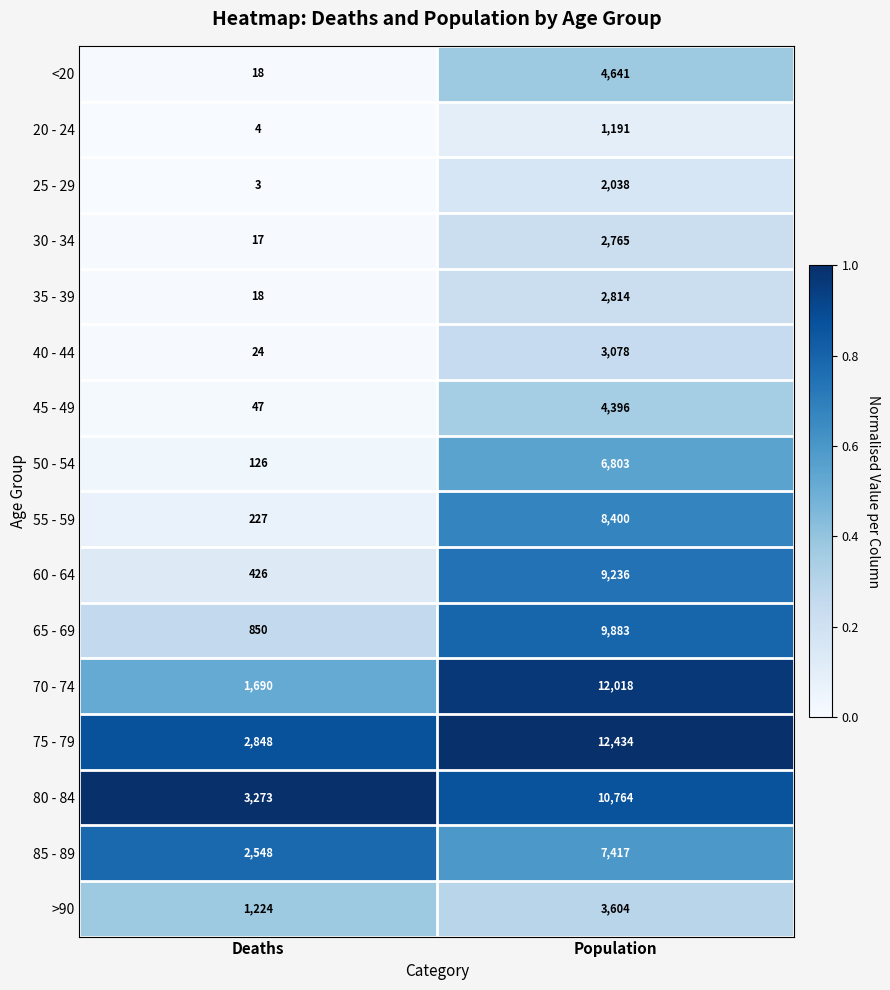

At Population, list the series in order from largest to smallest.

75 - 79, 70 - 74, 80 - 84, 65 - 69, 60 - 64, 55 - 59, 85 - 89, 50 - 54, <20, 45 - 49, >90, 40 - 44, 35 - 39, 30 - 34, 25 - 29, 20 - 24